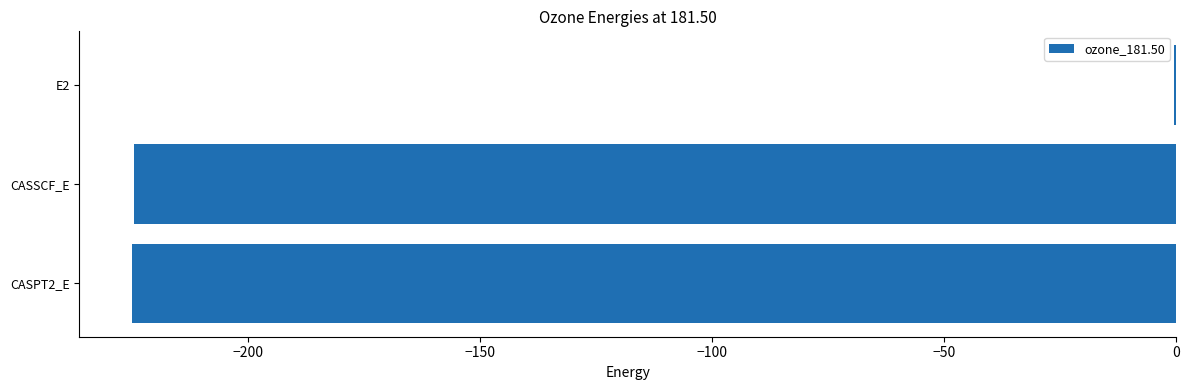

Which label corresponds to the largest value in the chart?

E2